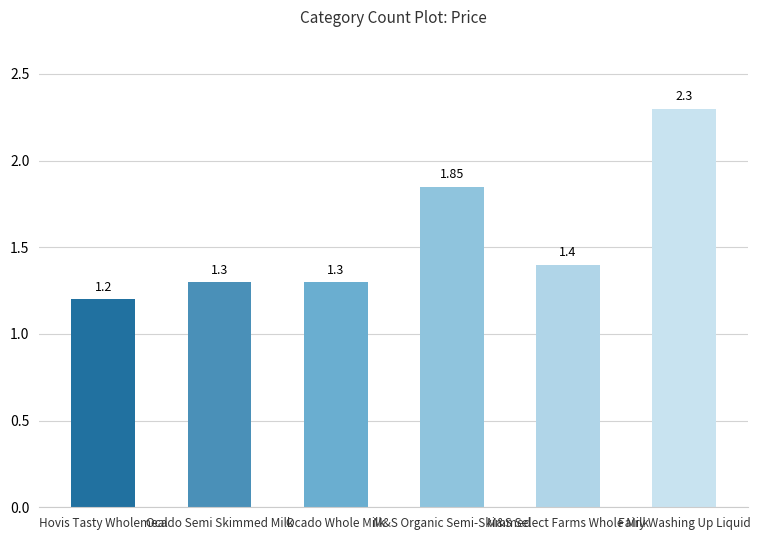

What is the sum of the values at Hovis Tasty Wholemeal and Ocado Semi Skimmed Milk?

2.5